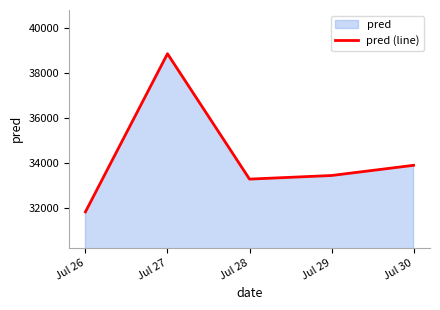

True or false: the data shows 33452.4 at Jul 29.

True